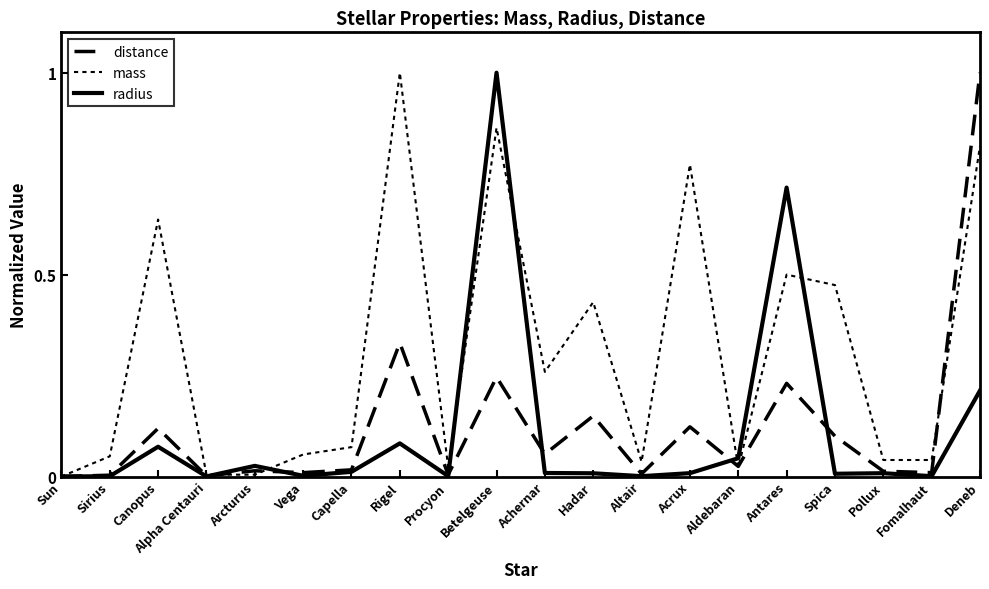

Is this an area chart (filled region under the line)?

No